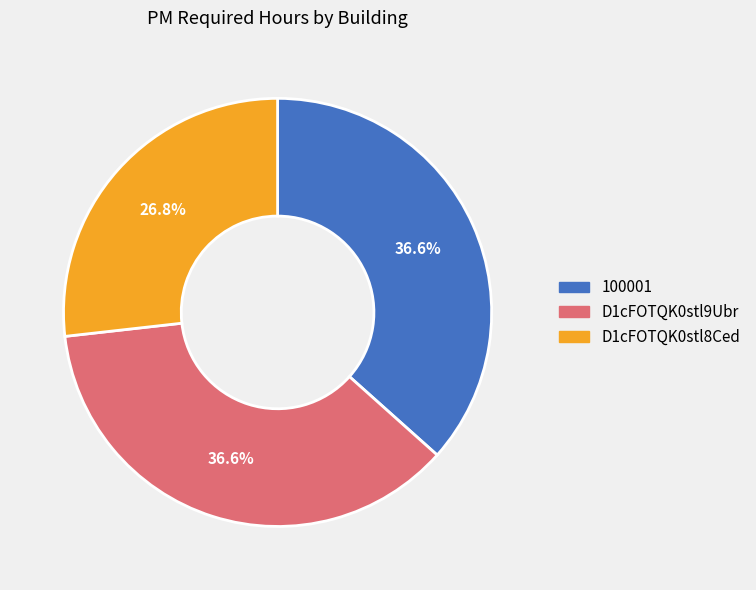

To the nearest percent, what portion does D1cFOTQK0stl9Ubr represent?

37%